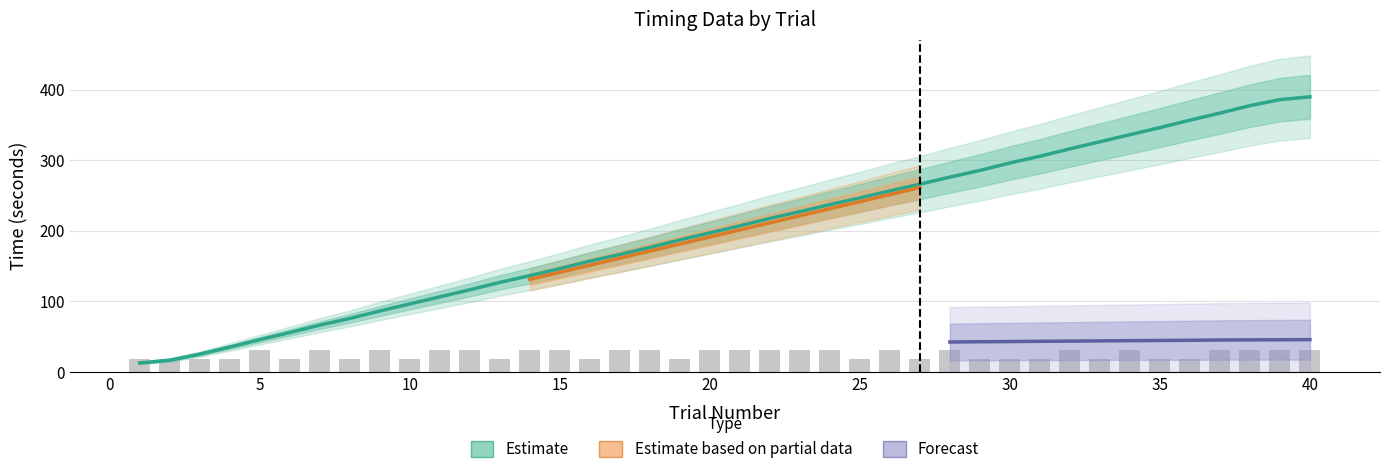

What is the sum of the onset_img values at 4 and 25?

279.6